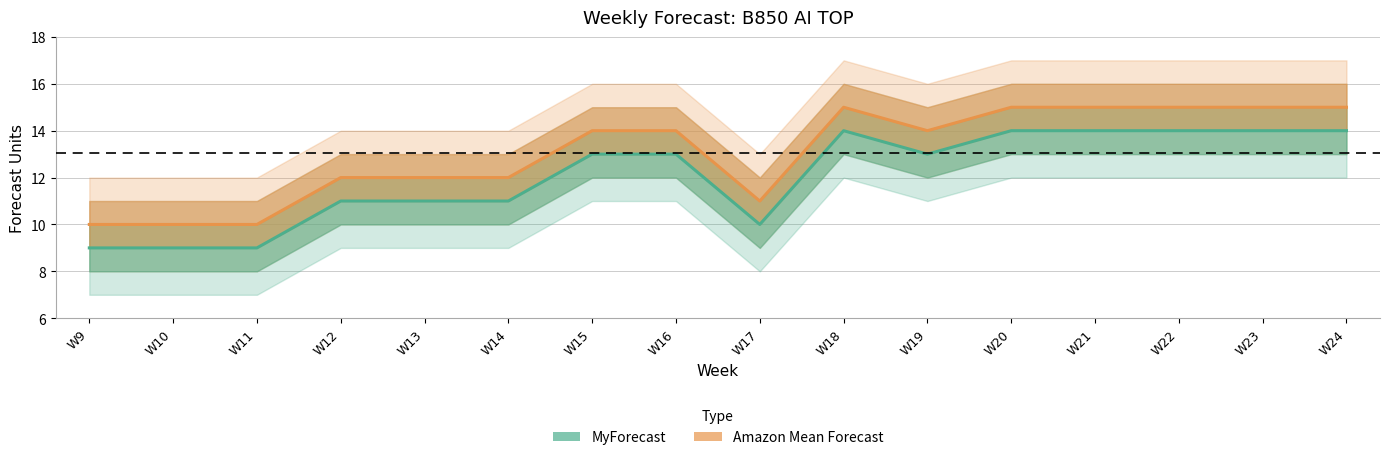

Which series has the largest total across all categories?

Amazon Mean Forecast